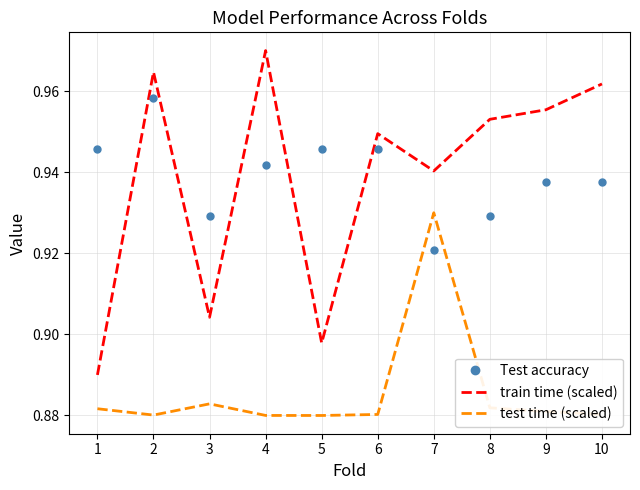

Count the test time (scaled) values in the range 0 to 1.

10